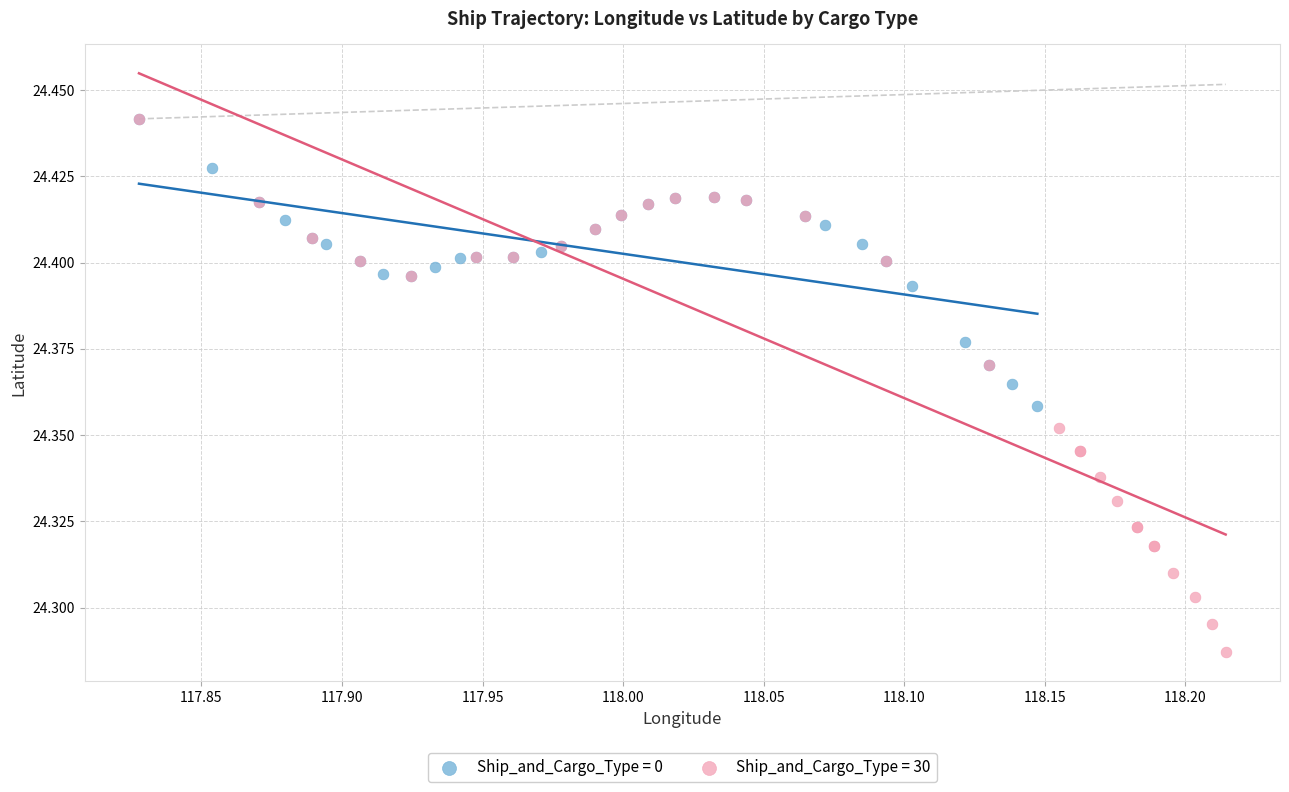

Which series contains the lowest Y value?

Ship_and_Cargo_Type = 30